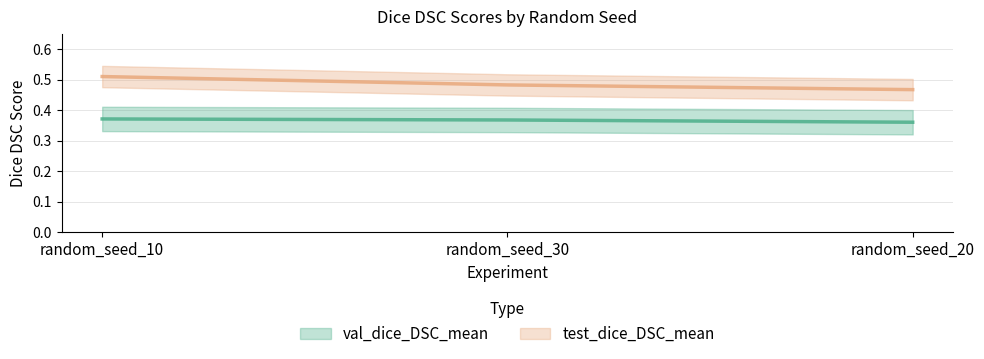

Rank the series at random_seed_10 from lowest to highest value.

val_dice_DSC_mean, test_dice_DSC_mean